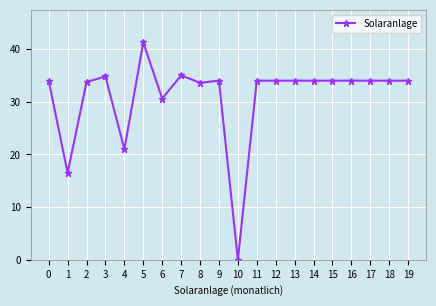

Does the chart display data point markers on the line(s)?

Yes